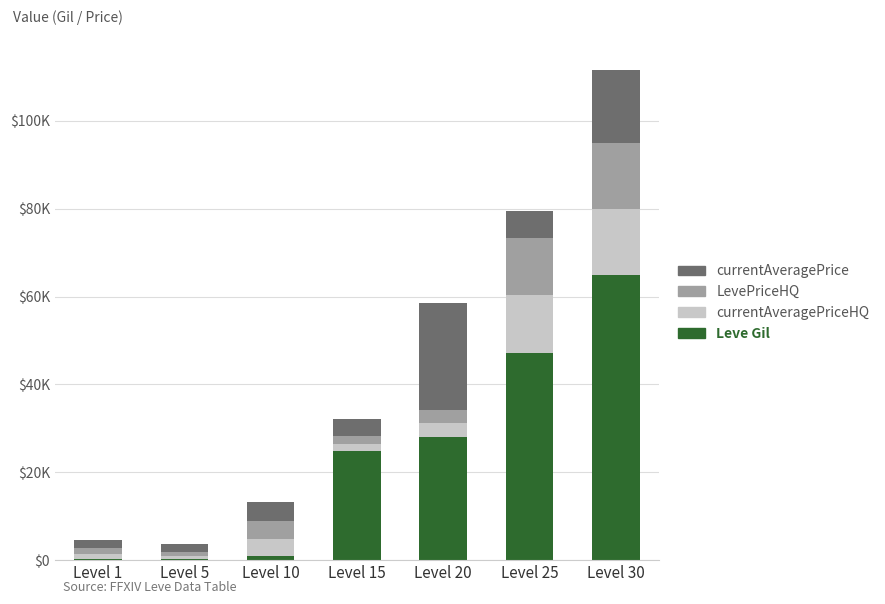

What are all the series names shown in the legend?

currentAveragePrice, LevePriceHQ, currentAveragePriceHQ, Leve Gil